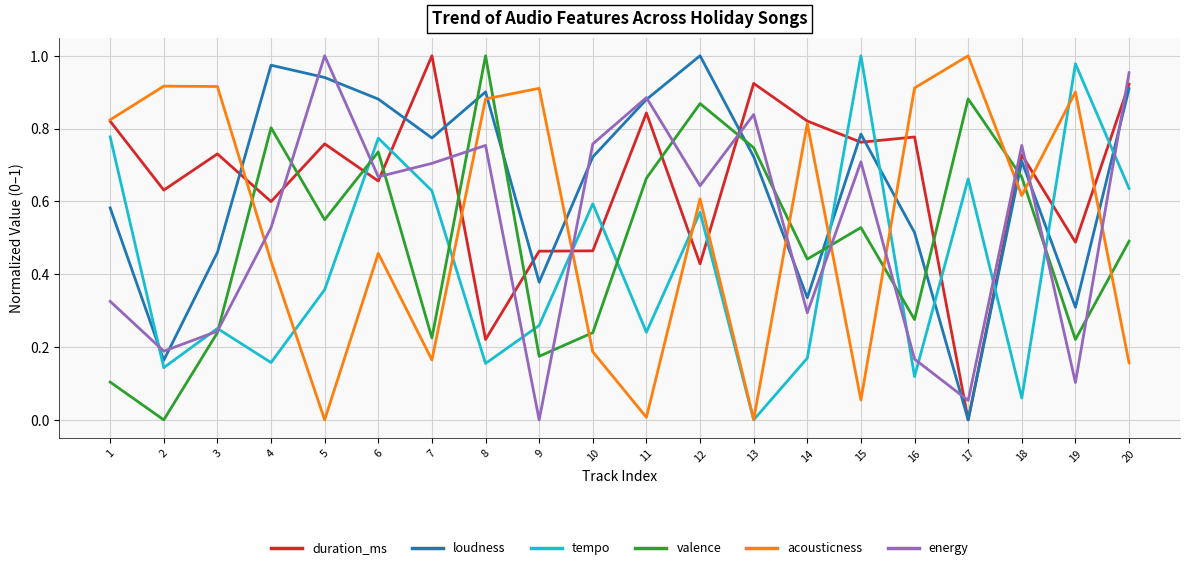

At which category is the sum across all series the highest?

6